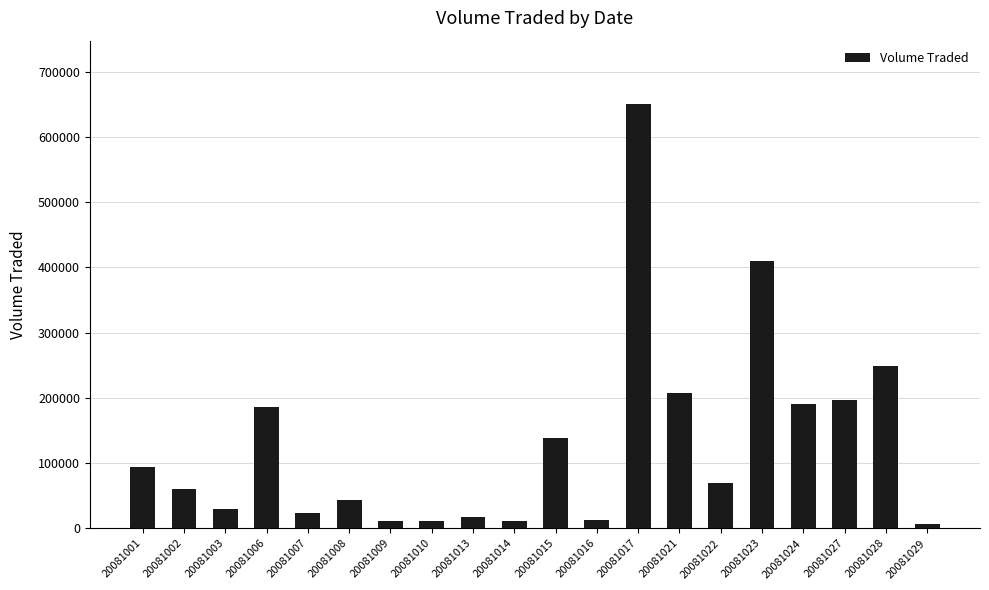

Which has a higher value, 20081017 or 20081028?

20081017